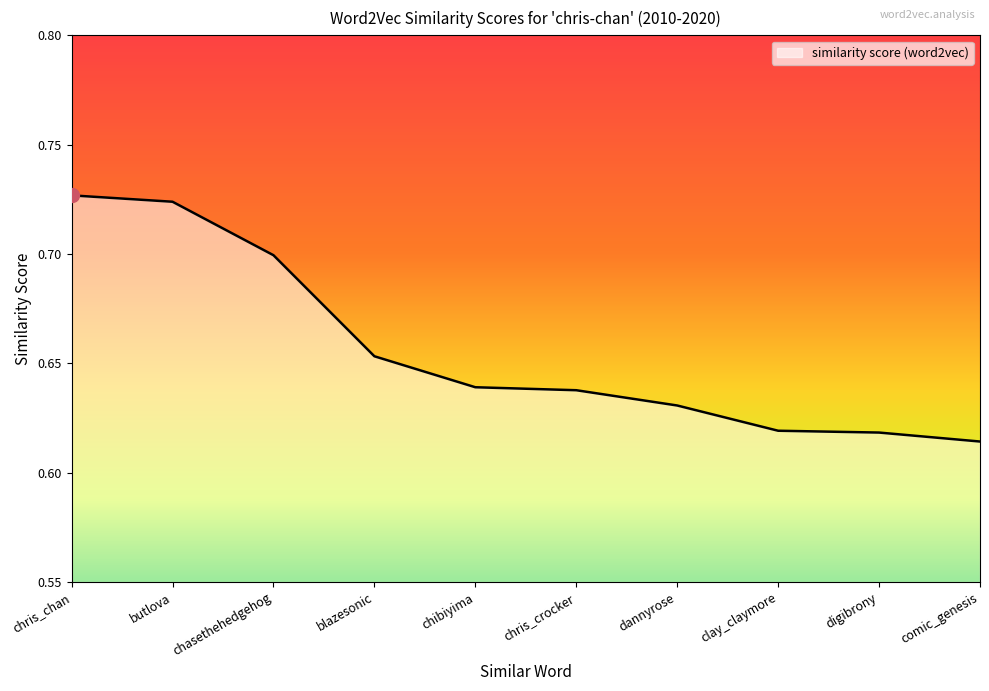

What is the sum of the values at chasethehedgehog and comic_genesis?

1.3